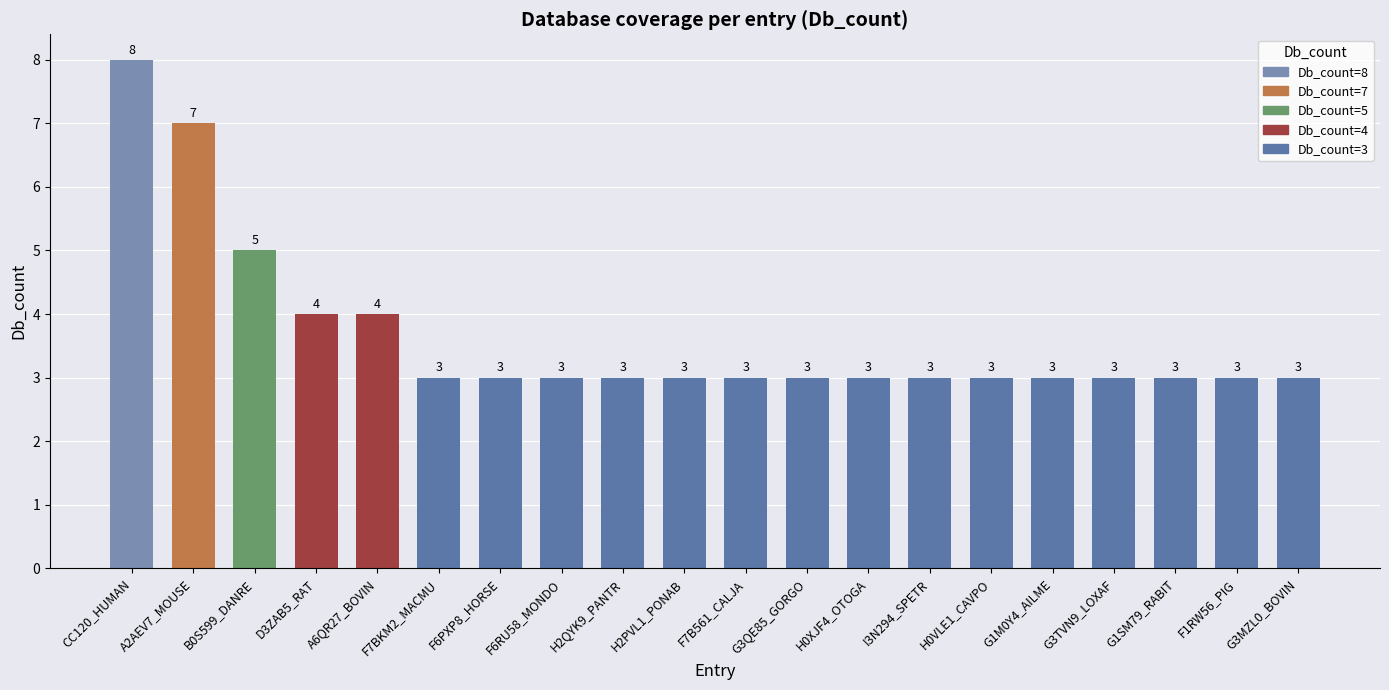

What is the difference between the maximum and second lowest values?

5